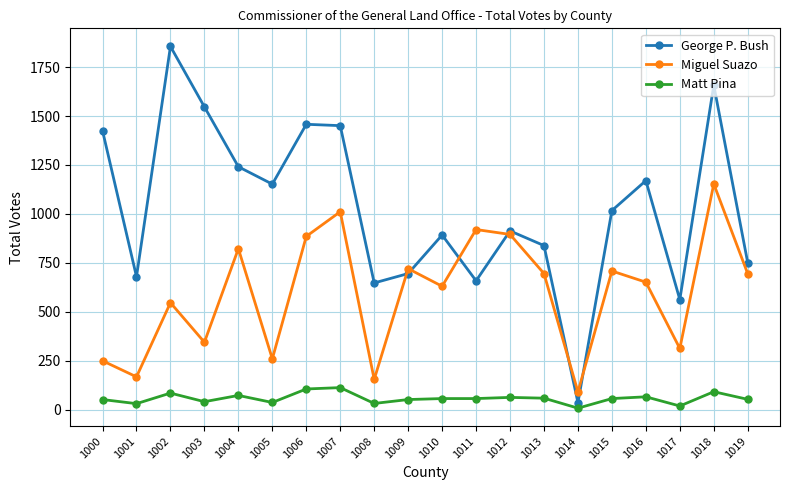

Where does the Matt Pina series first go above 56?

1002